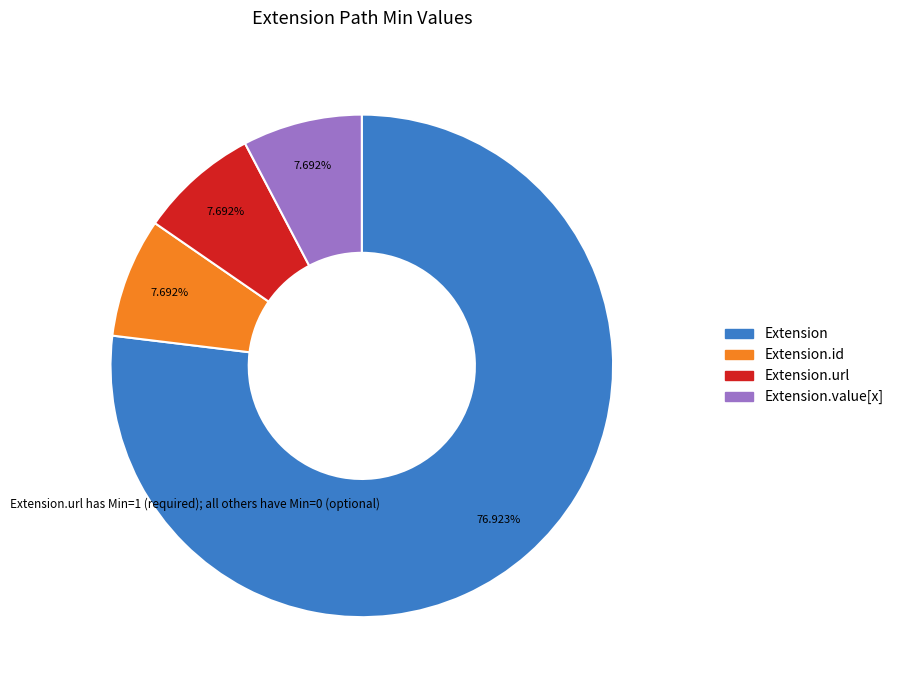

Combined, do Extension.id and Extension account for over 50%?

Yes